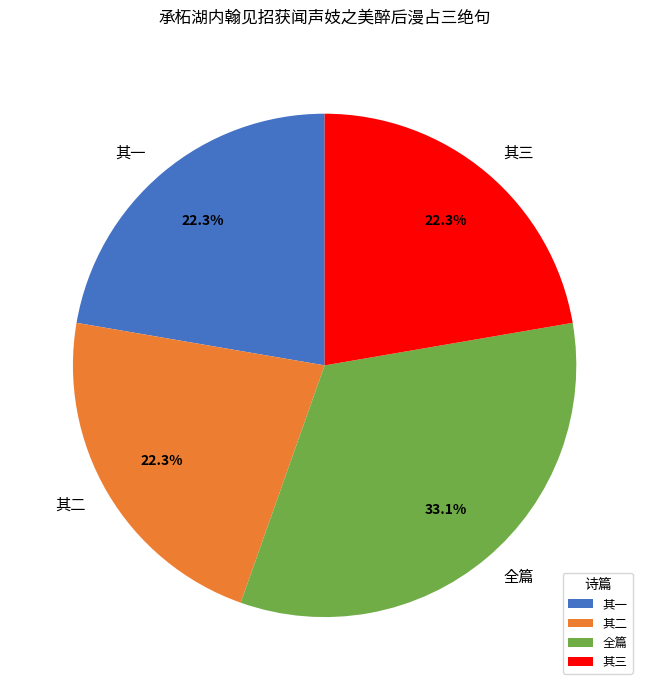

Is 其一 the majority of the pie?

No